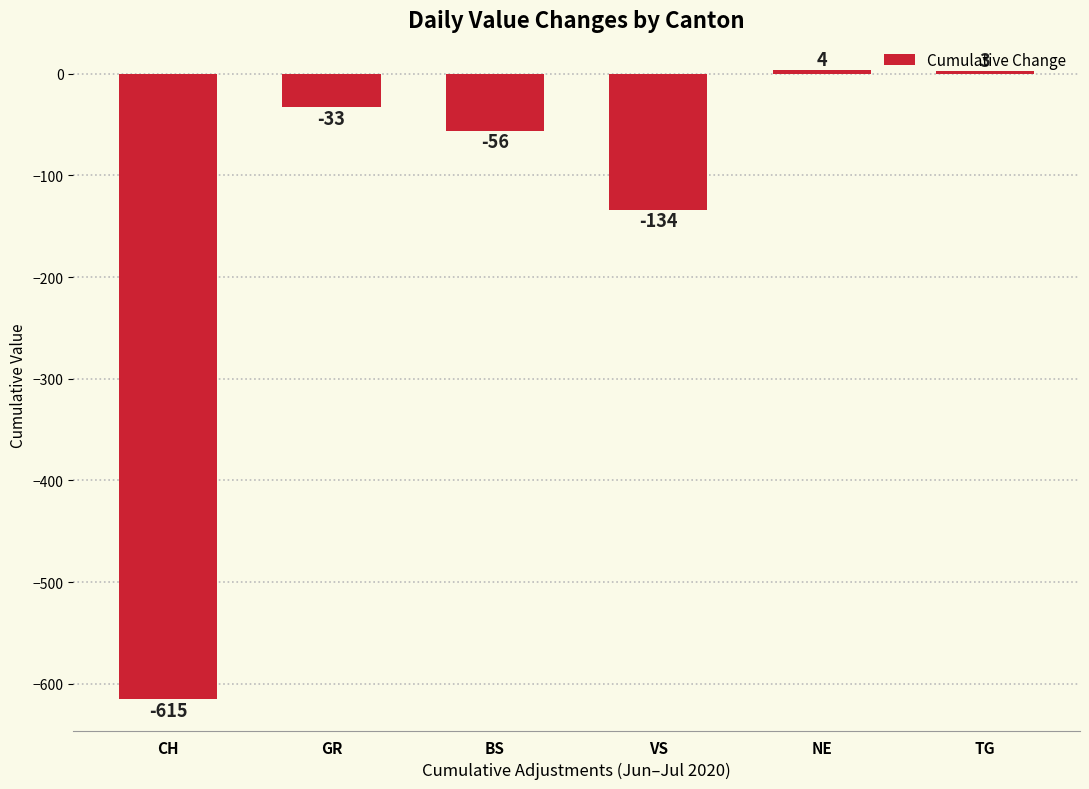

Between NE and TG, which is larger?

NE